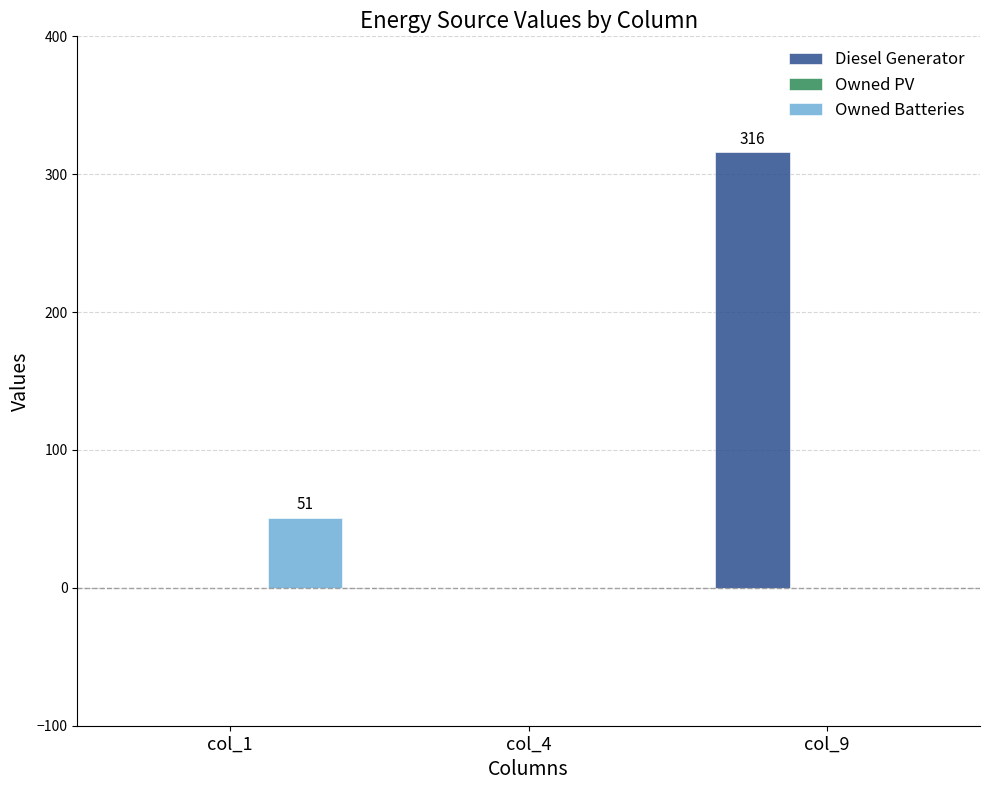

Between col_1 and col_4, which series saw the biggest shift?

Owned Batteries